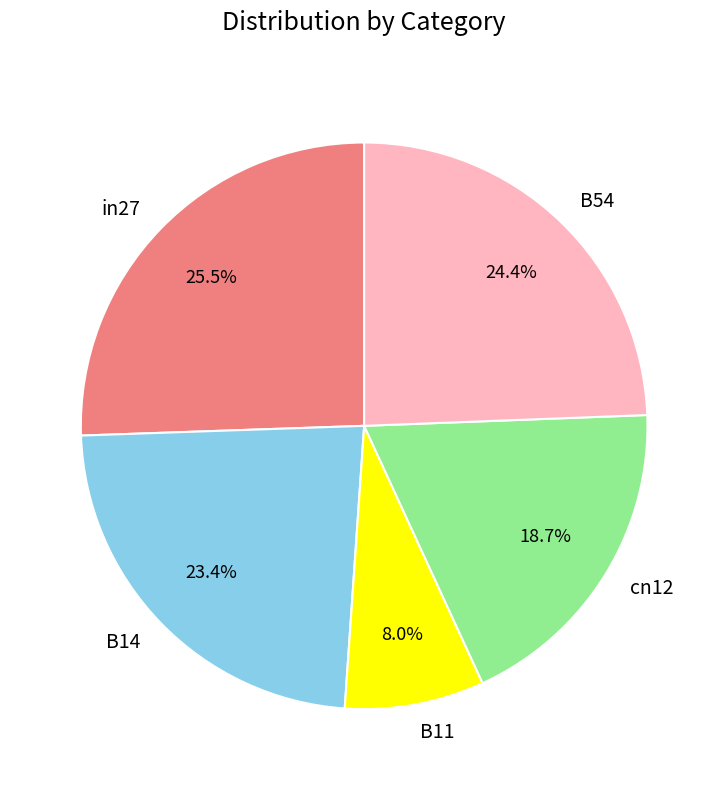

Rank the categories by value from highest to lowest.

in27, B54, B14, cn12, B11